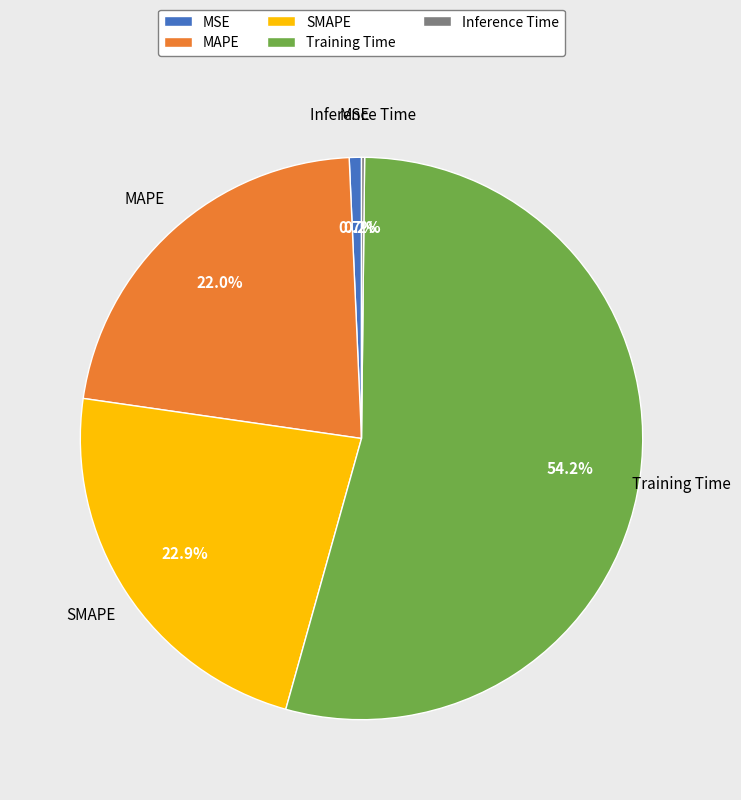

Which slice represents more than half of the pie?

Training Time